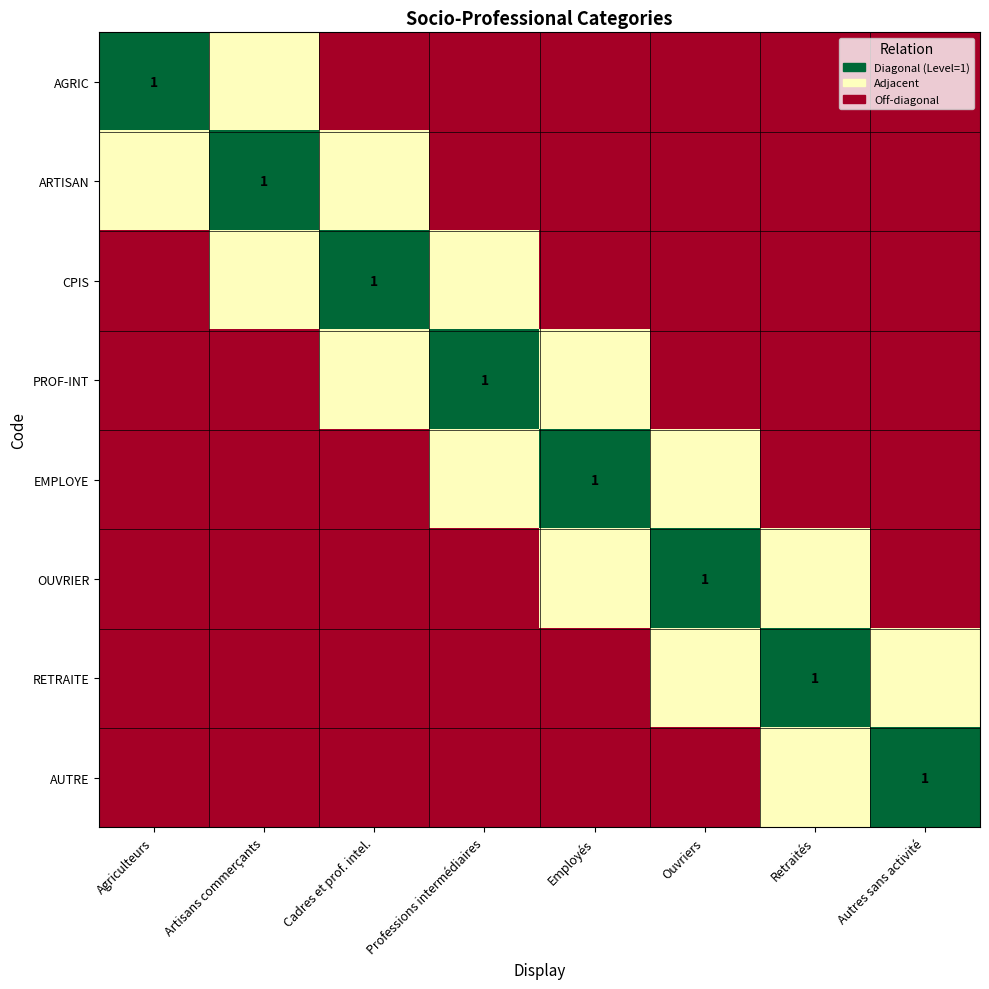

The PROF-INT series shows 1.0 at Professions intermédiaires. True or false?

True